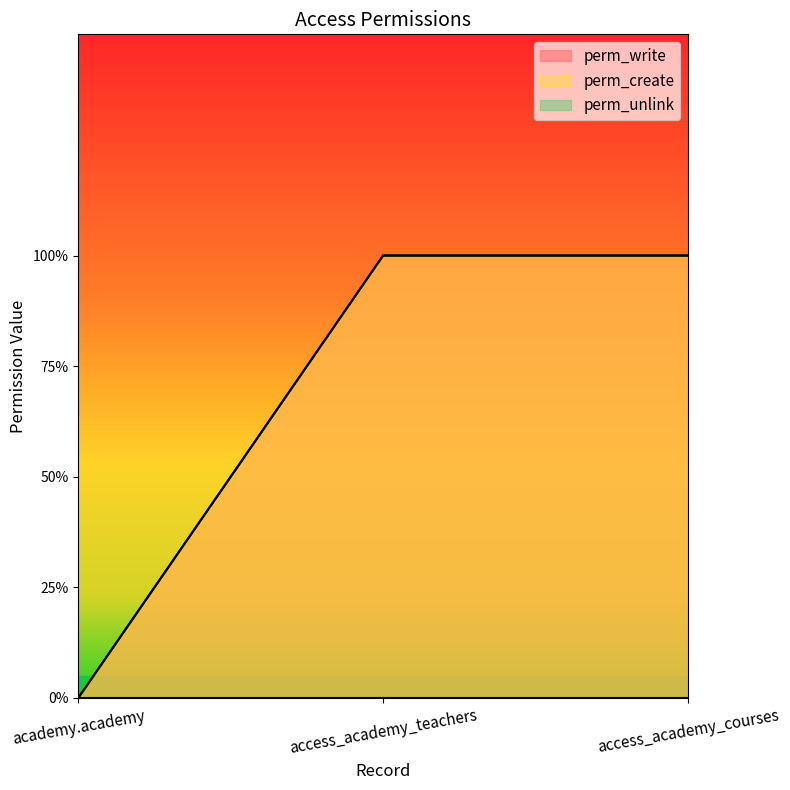

The value of perm_create at academy.academy is 0. True or false?

True